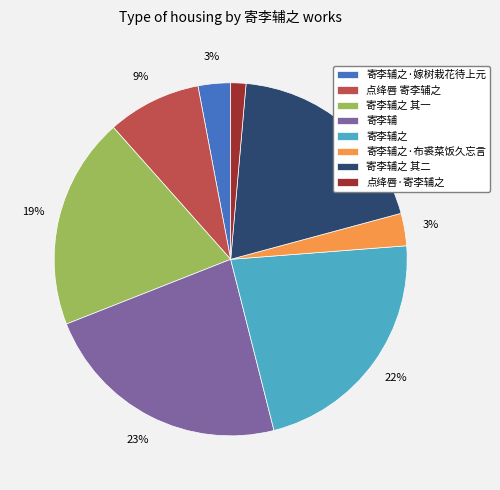

To the nearest percent, what is the average slice percentage?

12%